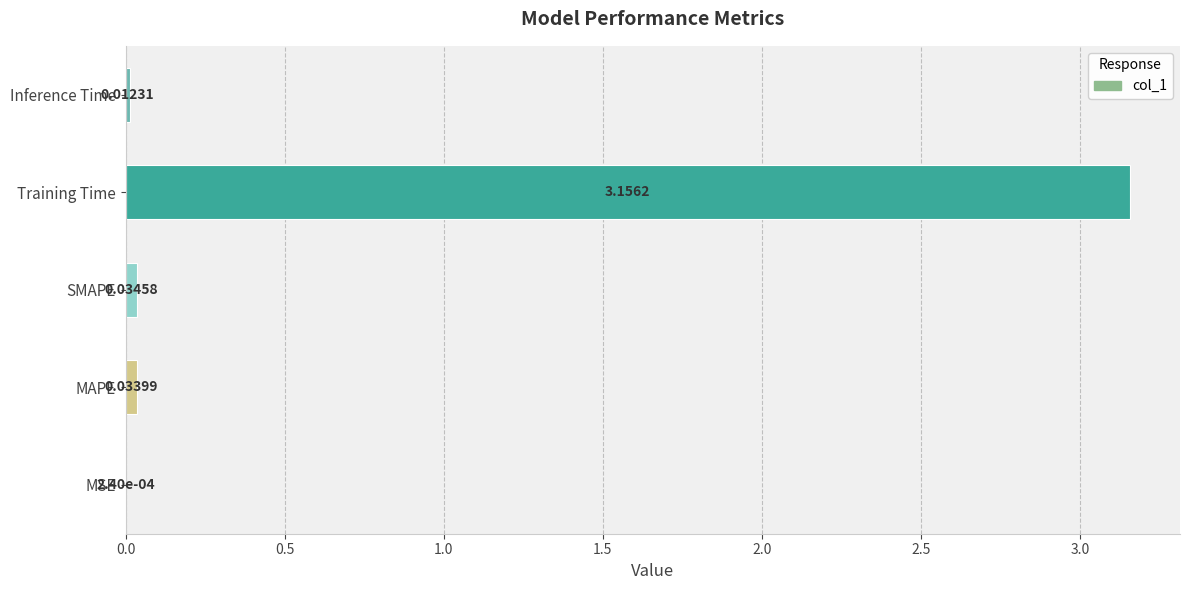

What is the average value?

0.6